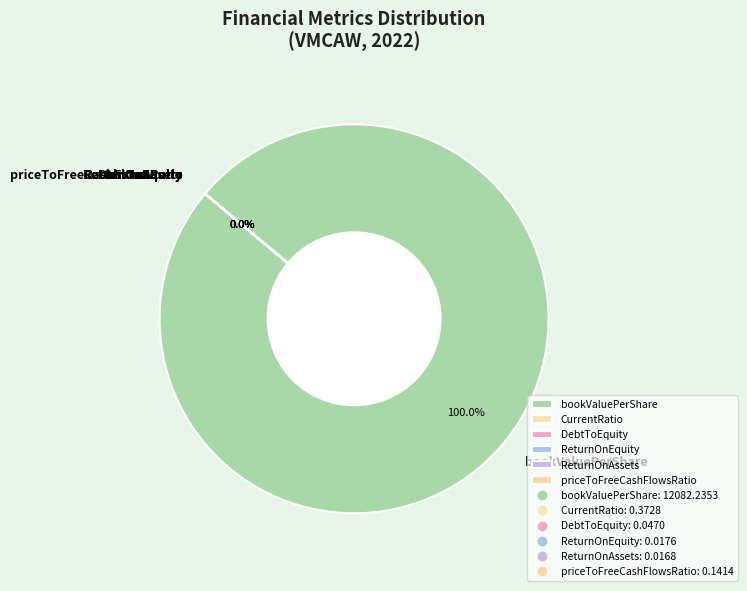

To the nearest percent, what percentage of the pie is 2022?

100%